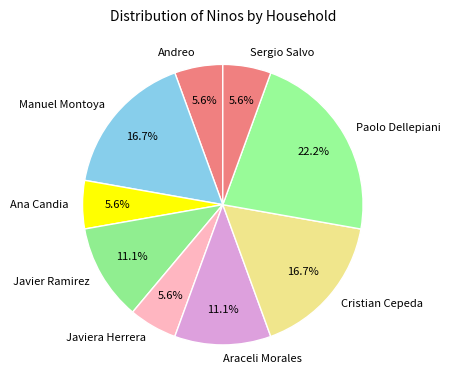

Does Cristian Cepeda represent more than half of the total?

No